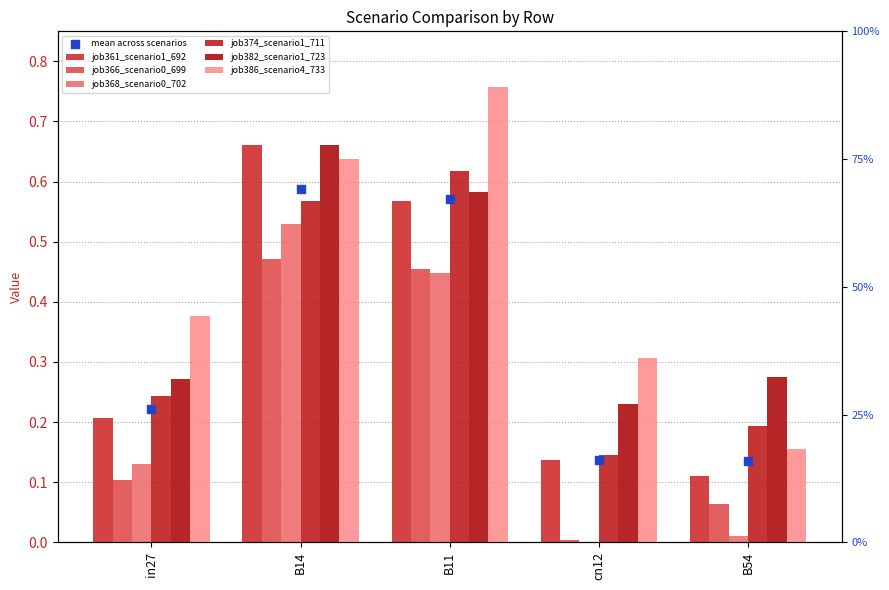

At how many categories does at least one series exceed 0?

5